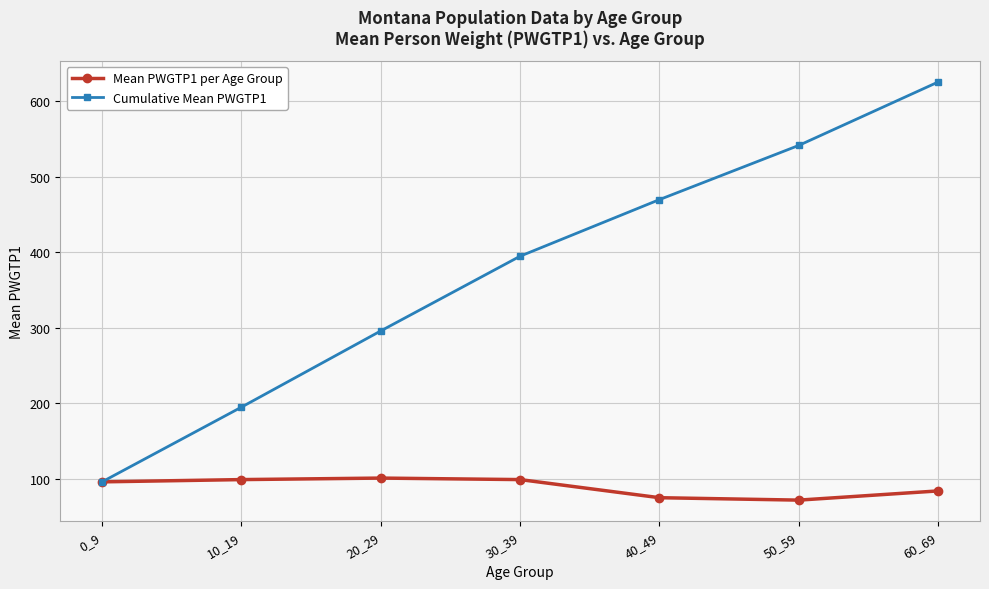

Rank the series by their average value, from highest to lowest.

Cumulative Mean PWGTP1, Mean PWGTP1 per Age Group